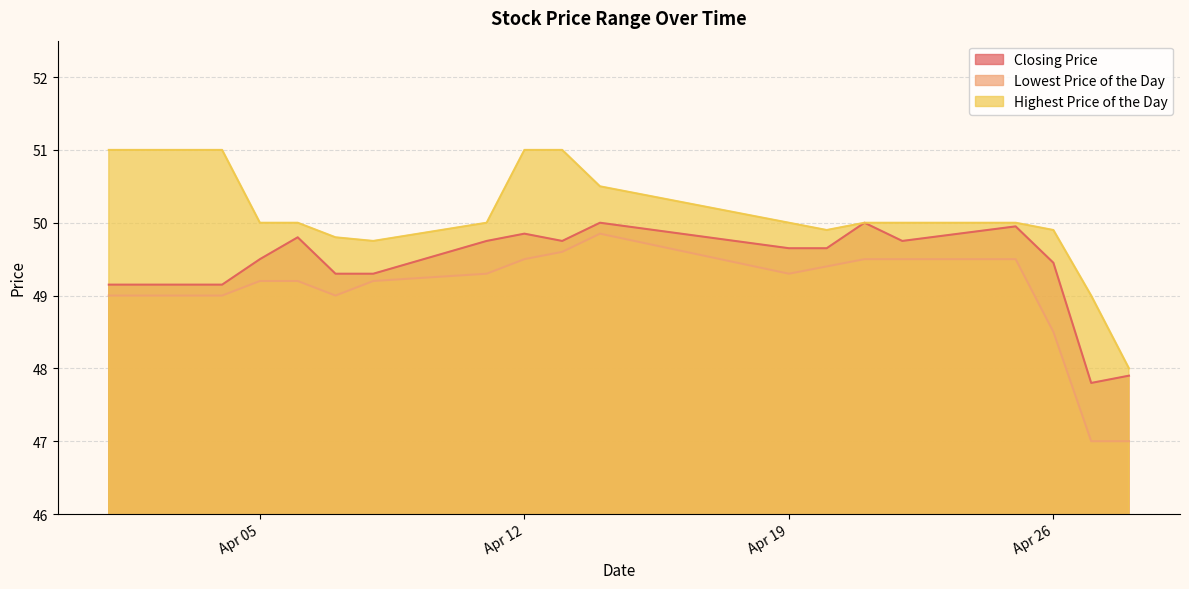

How many lines are shown in the chart?

3